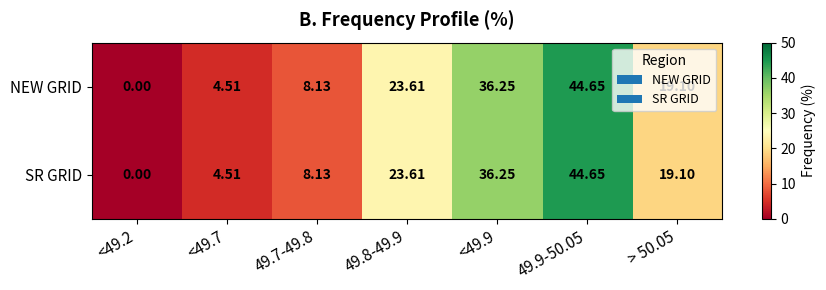

Is the value of SR GRID at <49.2 greater than the value of NEW GRID at > 50.05?

No